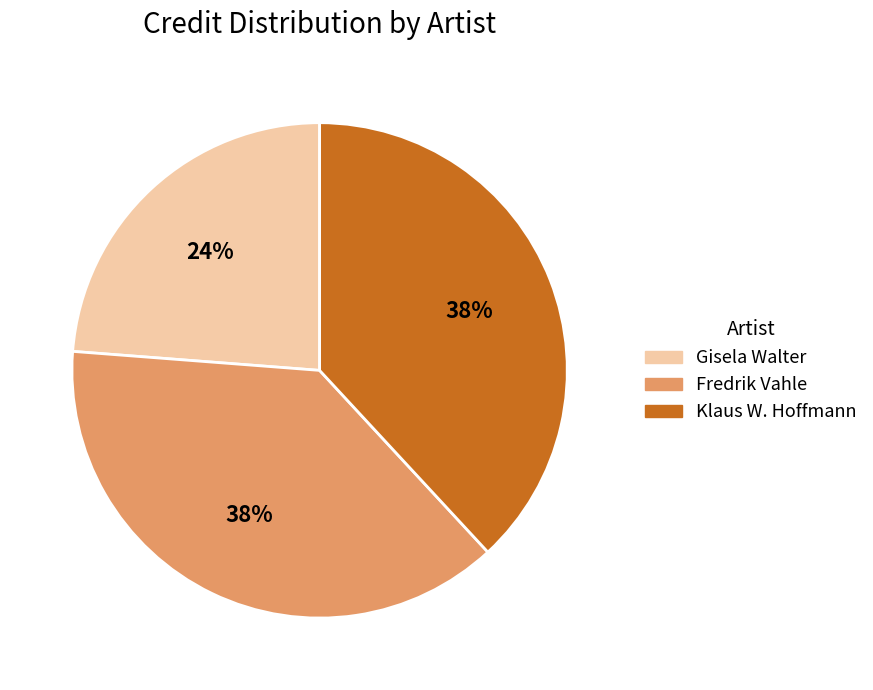

Does Klaus W. Hoffmann represent more than half of the total?

No